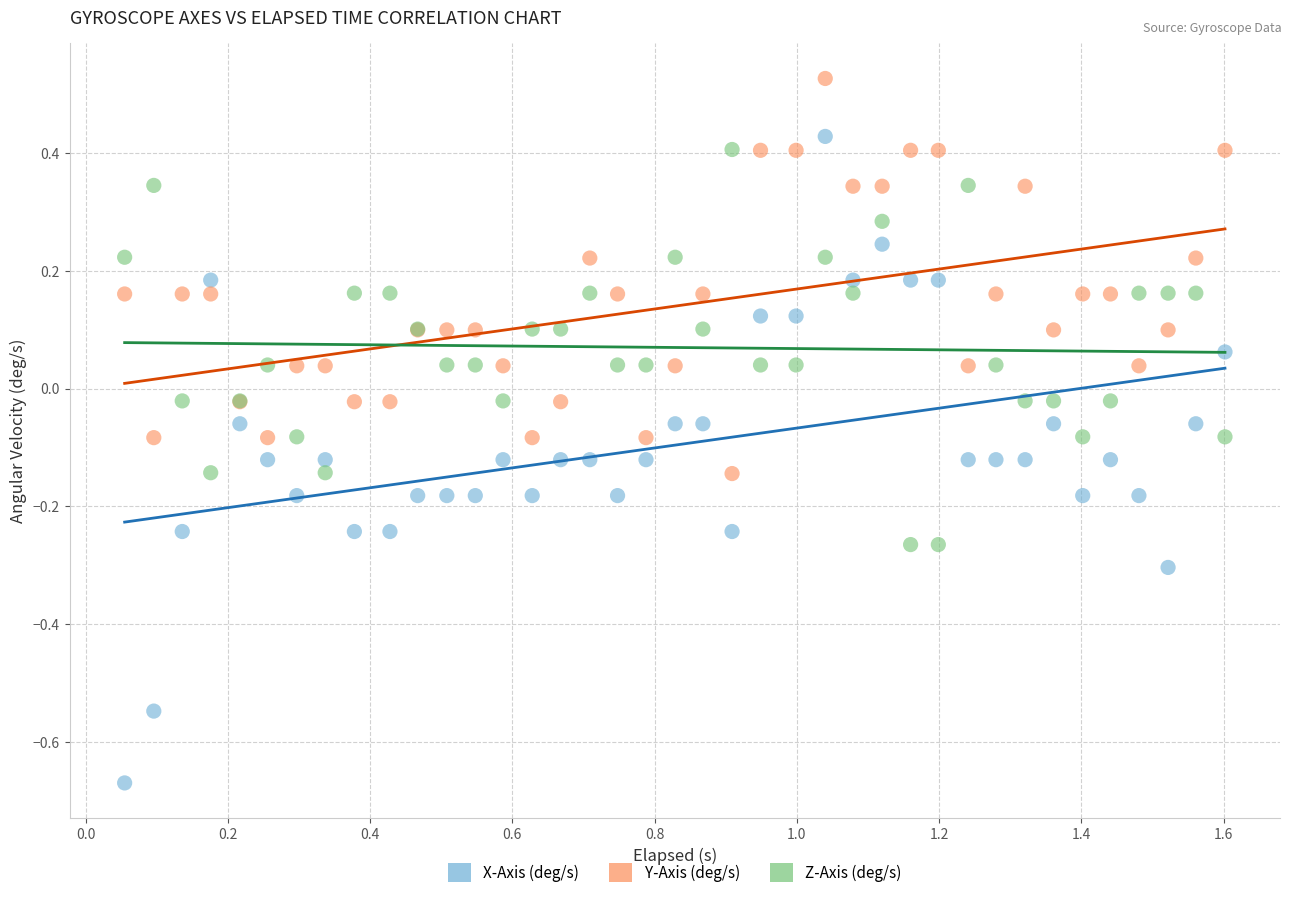

What are all the series names shown in the legend?

X-Axis (deg/s), Y-Axis (deg/s), Z-Axis (deg/s)